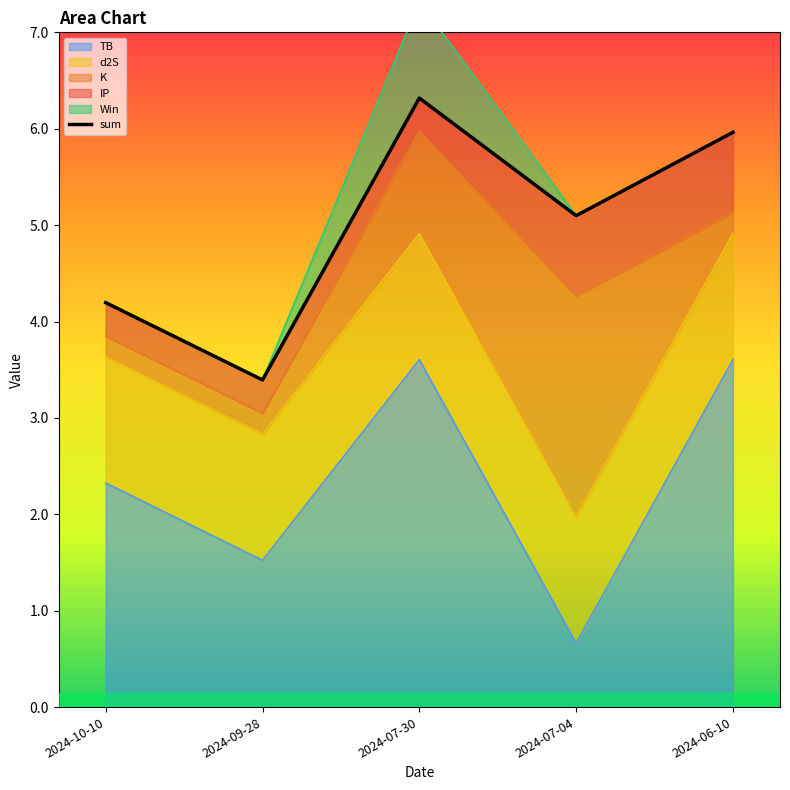

What is the change in value from 2024-09-28 to 2024-07-04?

+1.7